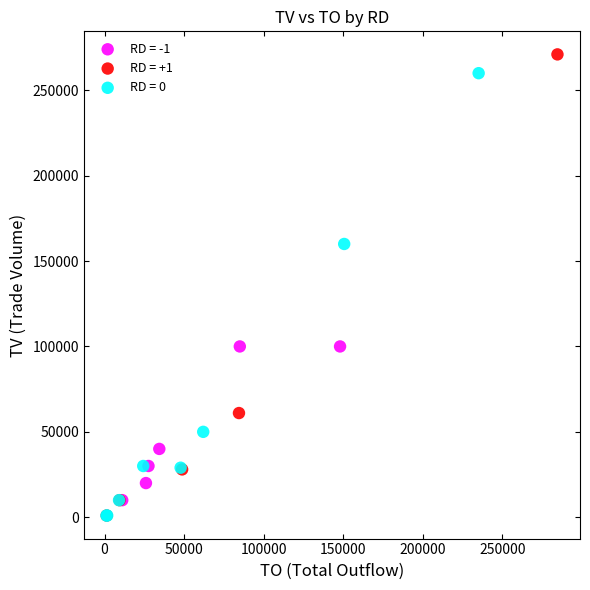

Which series reaches the maximum Y coordinate?

RD = +1